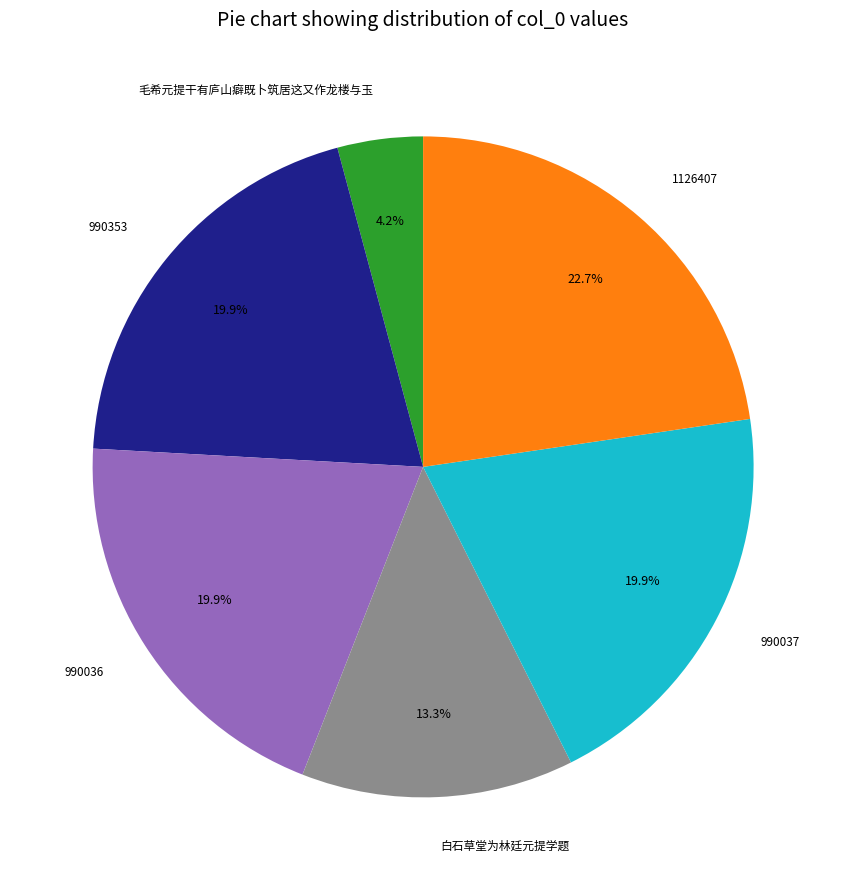

What is the smallest slice in the pie chart?

毛希元提干有庐山癖既卜筑居这又作龙楼与玉